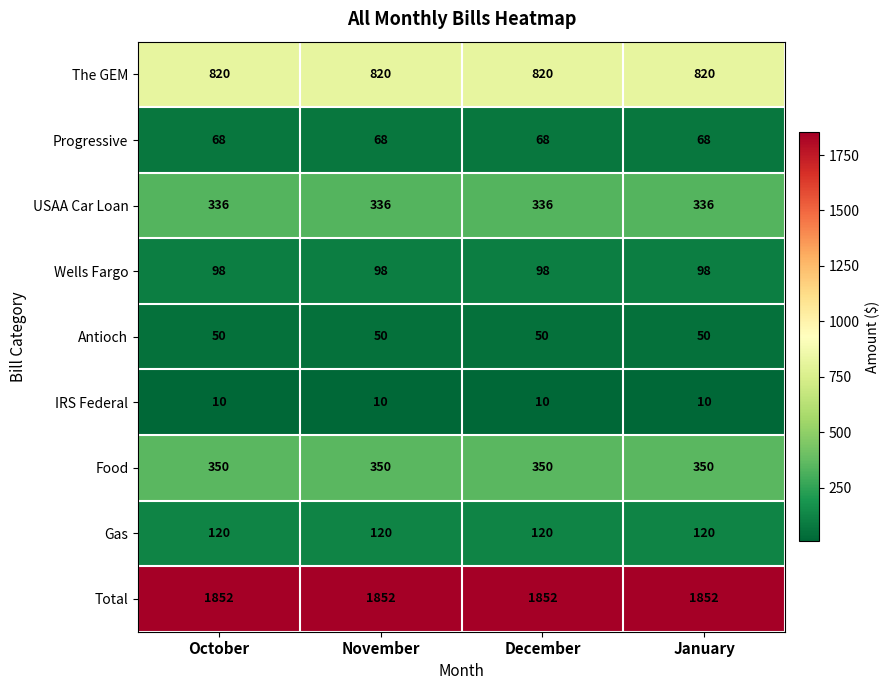

The value of Food at October is 523. True or false?

False